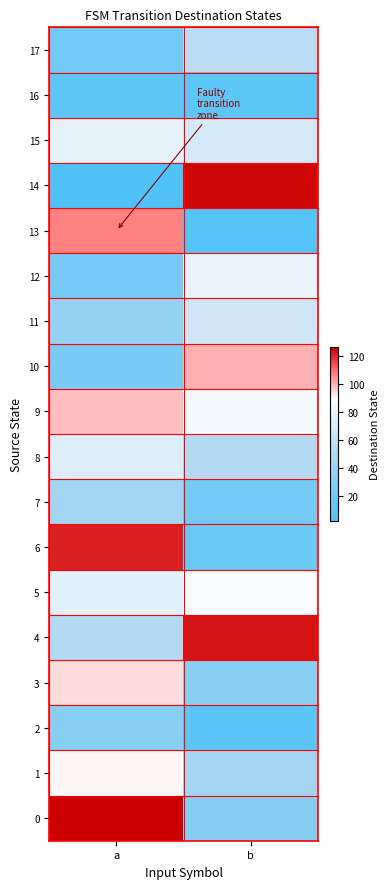

At which category is the sum across all series the highest?

a